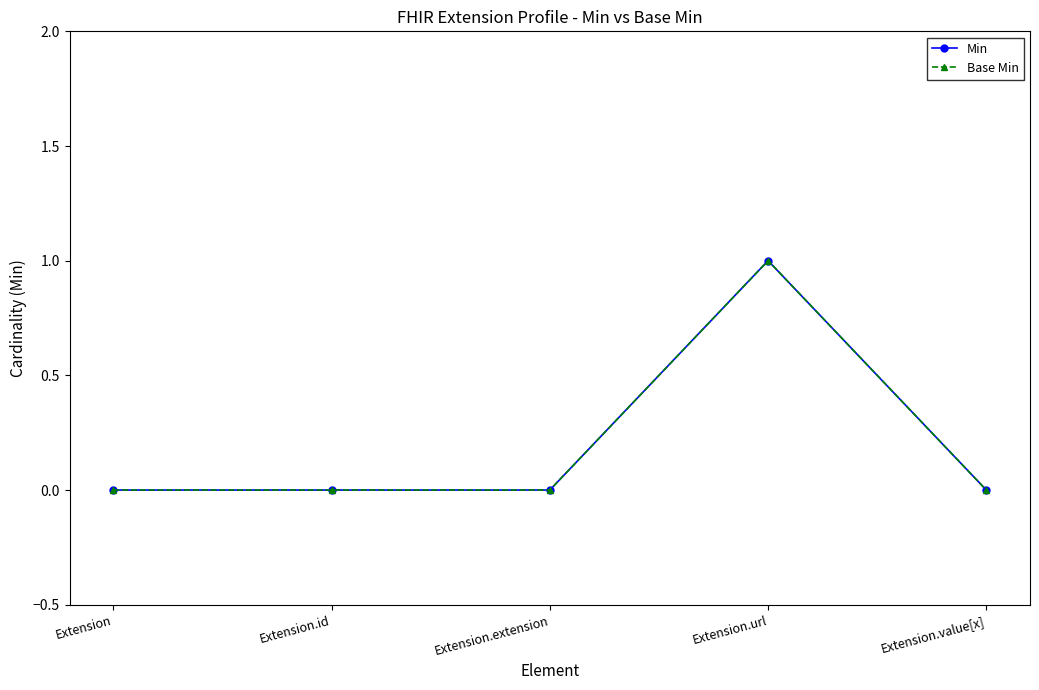

Where is Base Min nearest to the value 0?

Extension